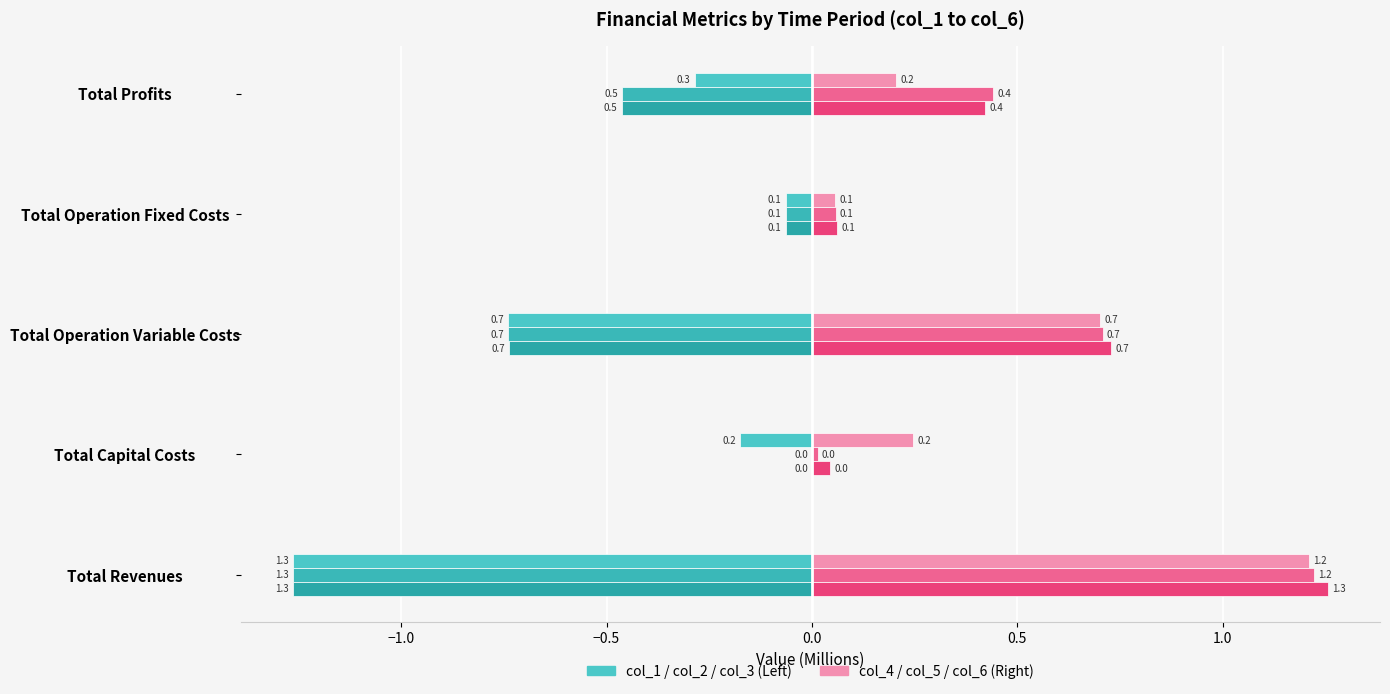

Reading left to right, list all the values displayed in this chart.

col_1: -1.3	-0.2	-0.7	-0.1	-0.3
col_2: -1.3	0.0	-0.7	-0.1	-0.5
col_3: -1.3	0.0	-0.7	-0.1	-0.5
col_4: 1.2	0.2	0.7	0.1	0.2
col_5: 1.2	0.0	0.7	0.1	0.4
col_6: 1.3	0.0	0.7	0.1	0.4